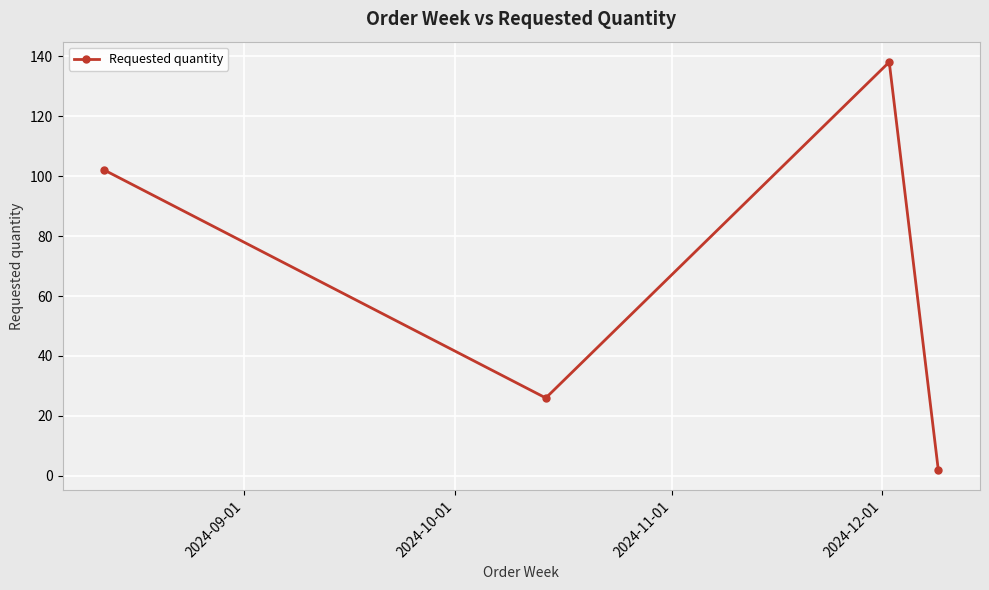

Reading left to right, extract all data points from this chart.

102	26	138	2